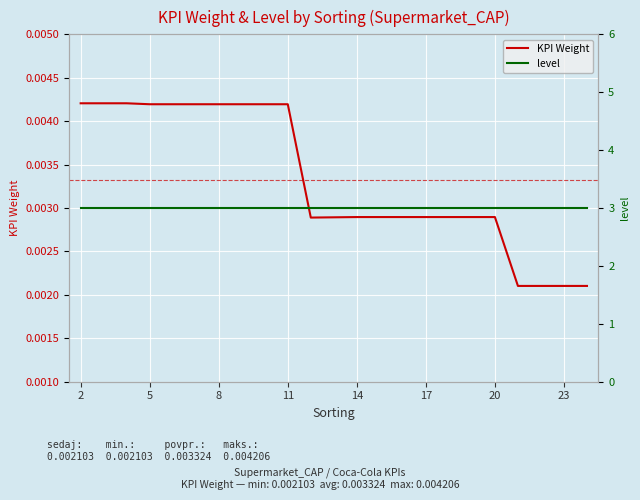

List the series in order of their overall mean, lowest first.

KPI Weight, level